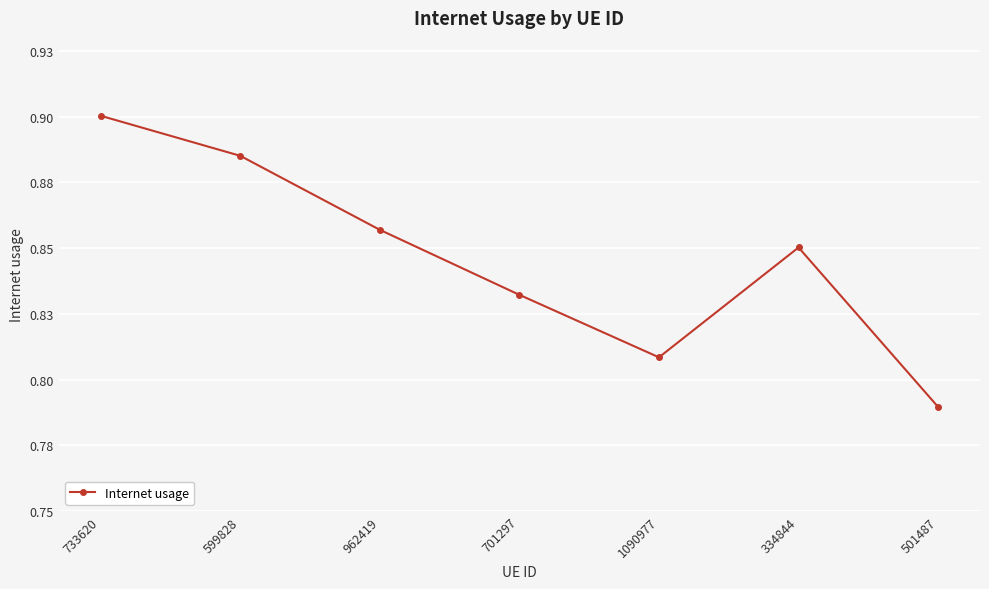

The value at 733620 is 0.3. True or false?

False